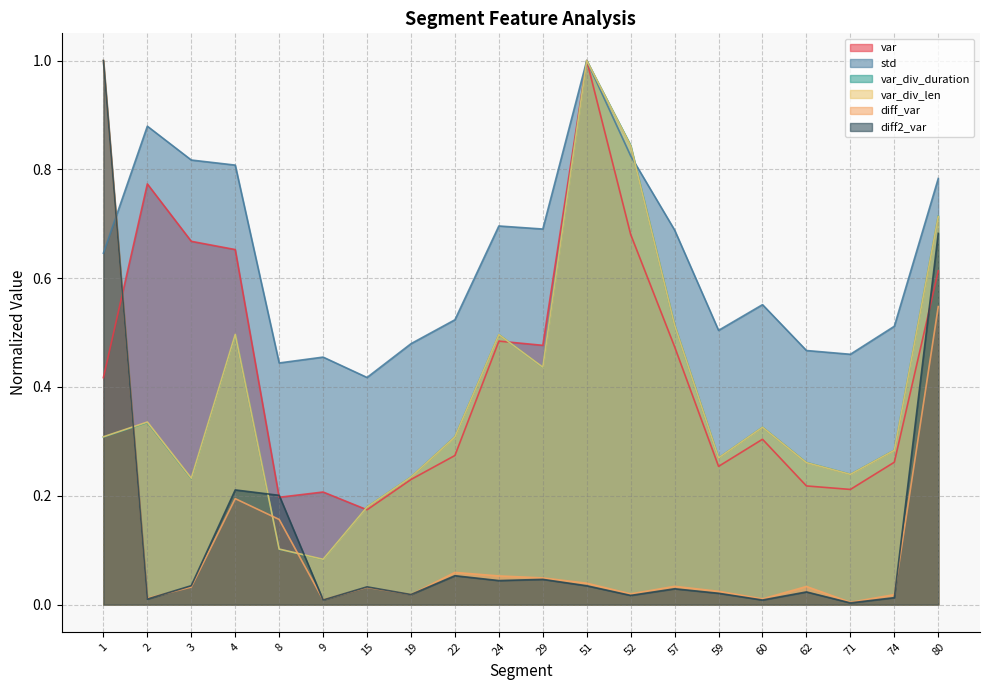

Is the value of std at 60 greater than the value of var_div_duration at 80?

No